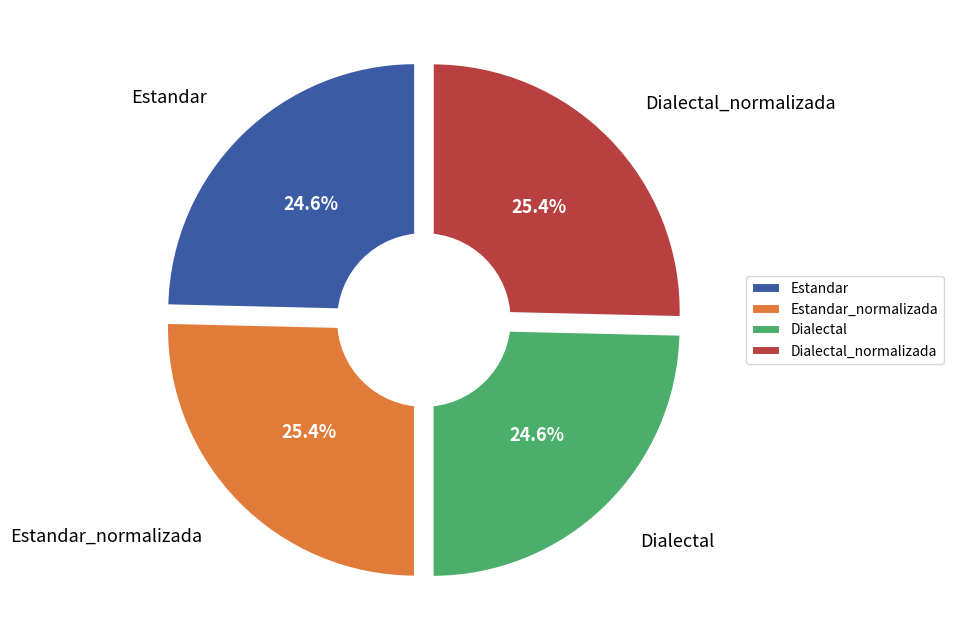

What is the change in value from Dialectal to Dialectal_normalizada?

+0.3